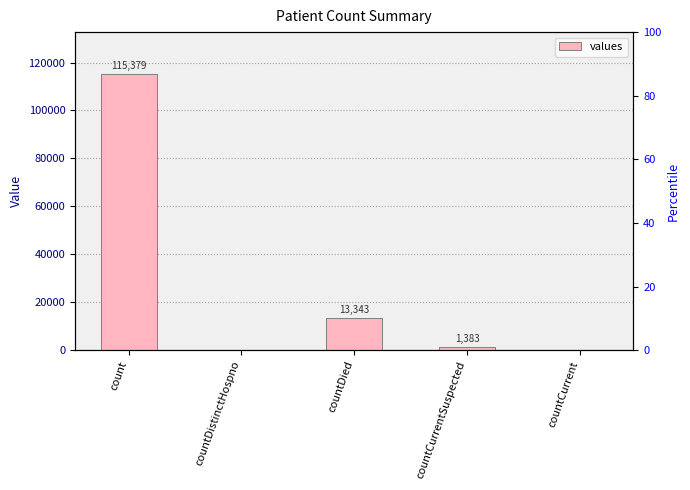

Where does the data first go above 1383?

count